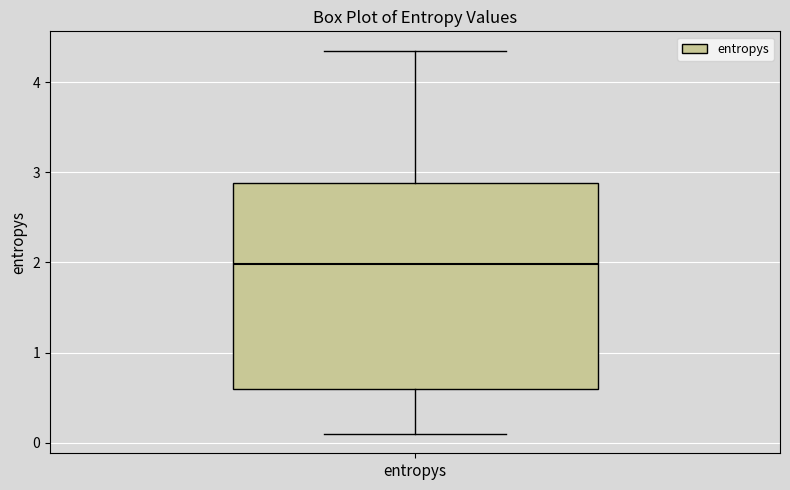

Read this box plot against the y-axis: the position of the median line, the range covered by the box, and the ends of both whiskers. The values are not printed on the chart, so give them approximately, as read against the axis.

median 2.0, box 0.6 to 2.9, whiskers 0.1 to 4.4